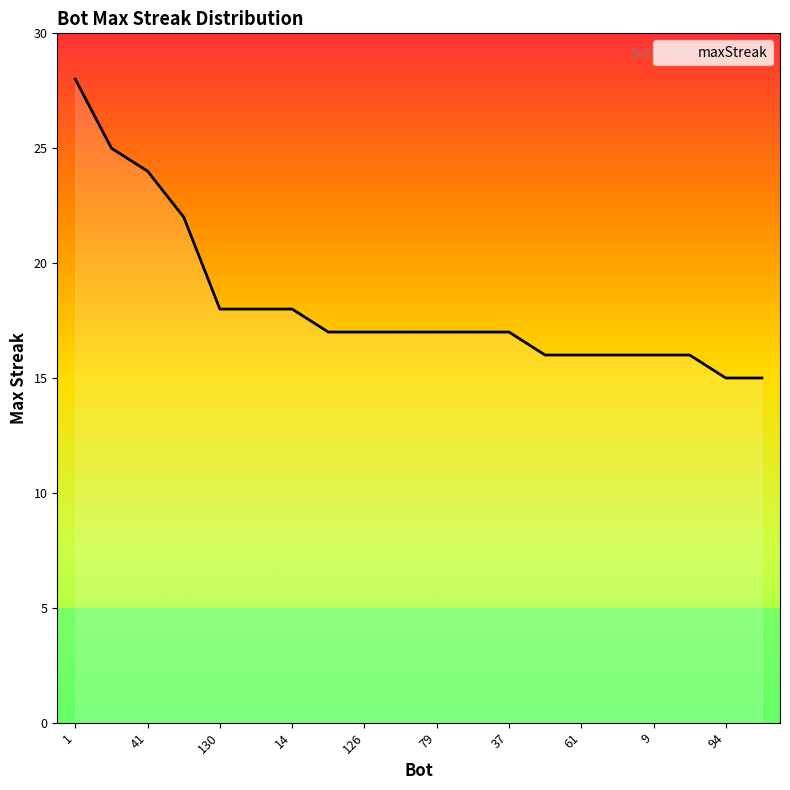

Reading left to right, list all the values displayed in this chart.

28	25	24	22	18	18	18	17	17	17	17	17	17	16	16	16	16	16	15	15